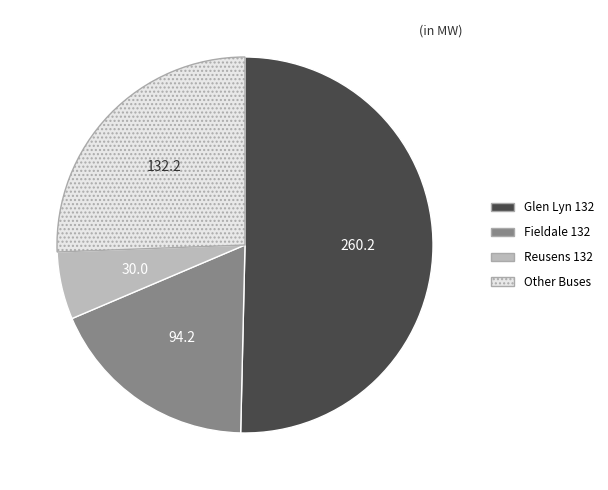

Is there any slice that represents more than half of the pie?

Yes